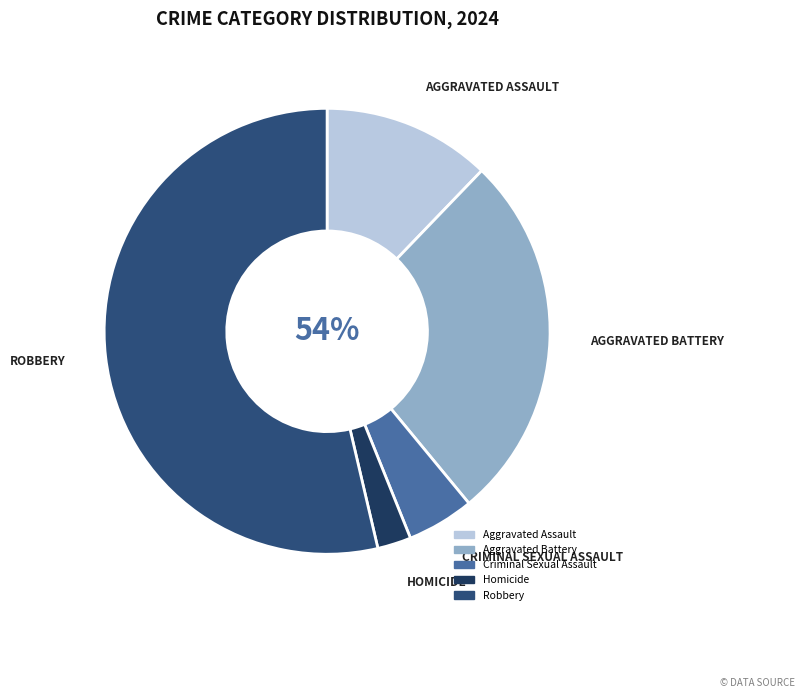

Count the number of slices in the pie.

5